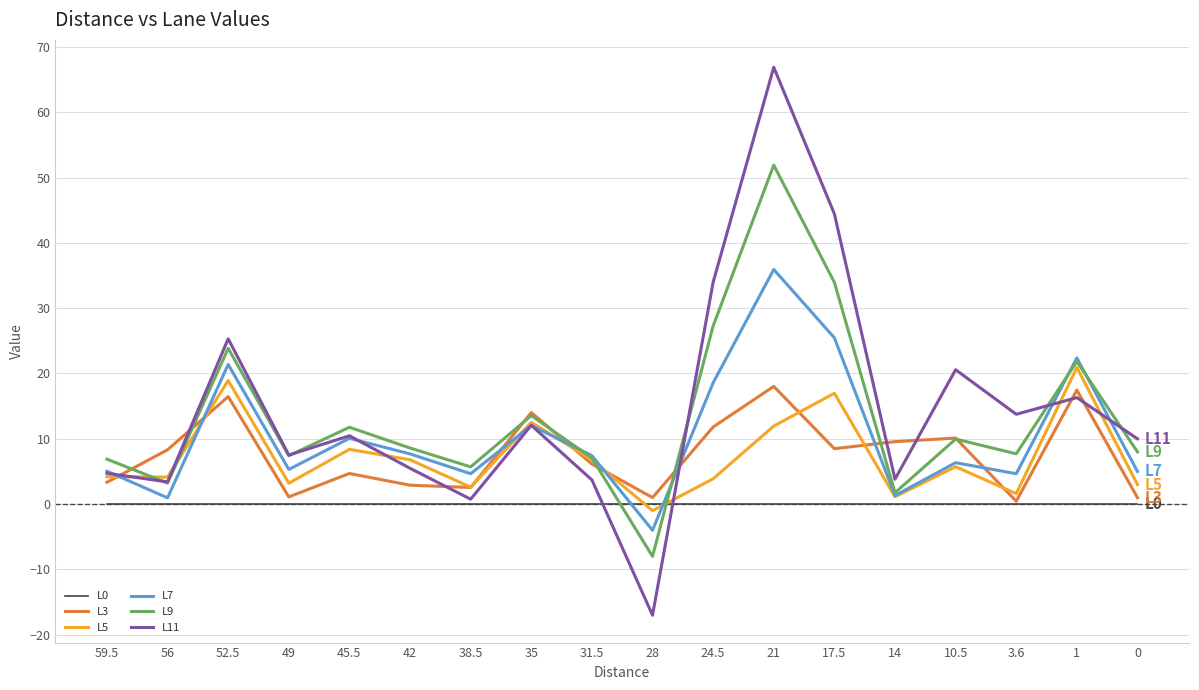

The value of L11 at 3.6 is 23.7. True or false?

False